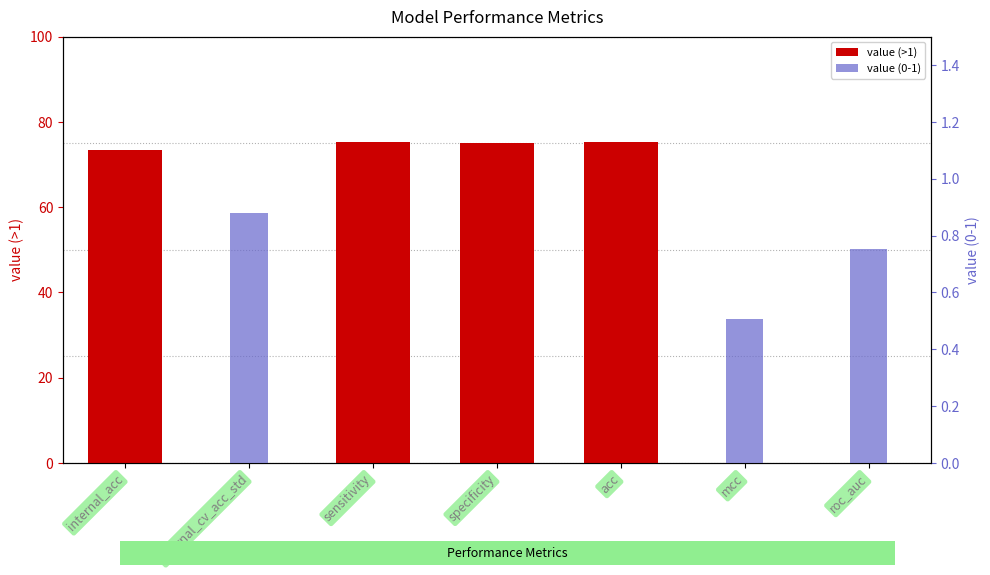

Is it true that value (>1) equals 27.8 at mcc?

False